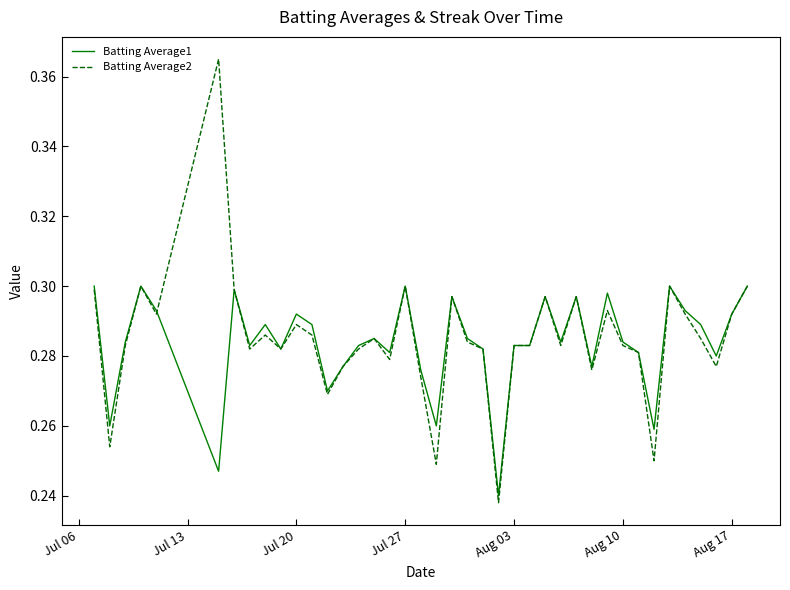

Rank the series by their maximum value, from highest to lowest.

Batting Average2, Batting Average1